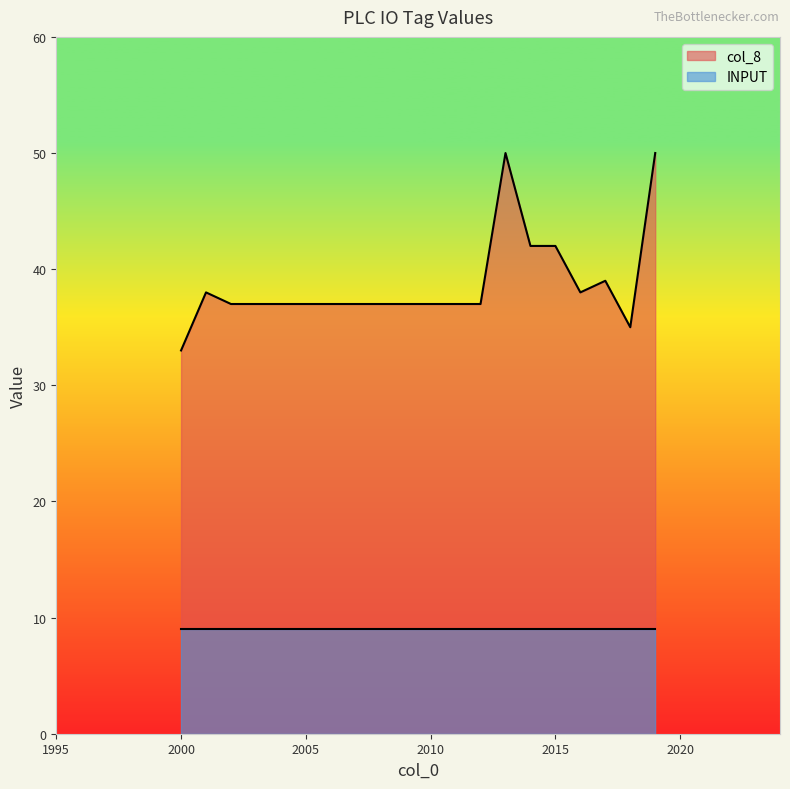

Rank the categories by value from lowest to highest.

2000, 2018, 2002, 2003, 2004, 2005, 2006, 2007, 2008, 2009, 2010, 2011, 2012, 2001, 2016, 2017, 2014, 2015, 2013, 2019